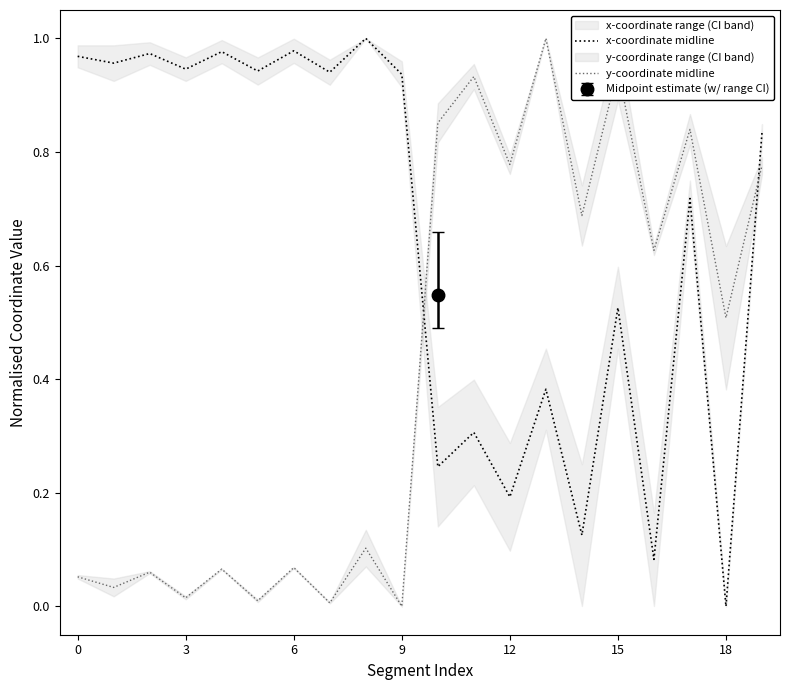

How many intersections are there between x-coordinate midline and y-coordinate midline?

2